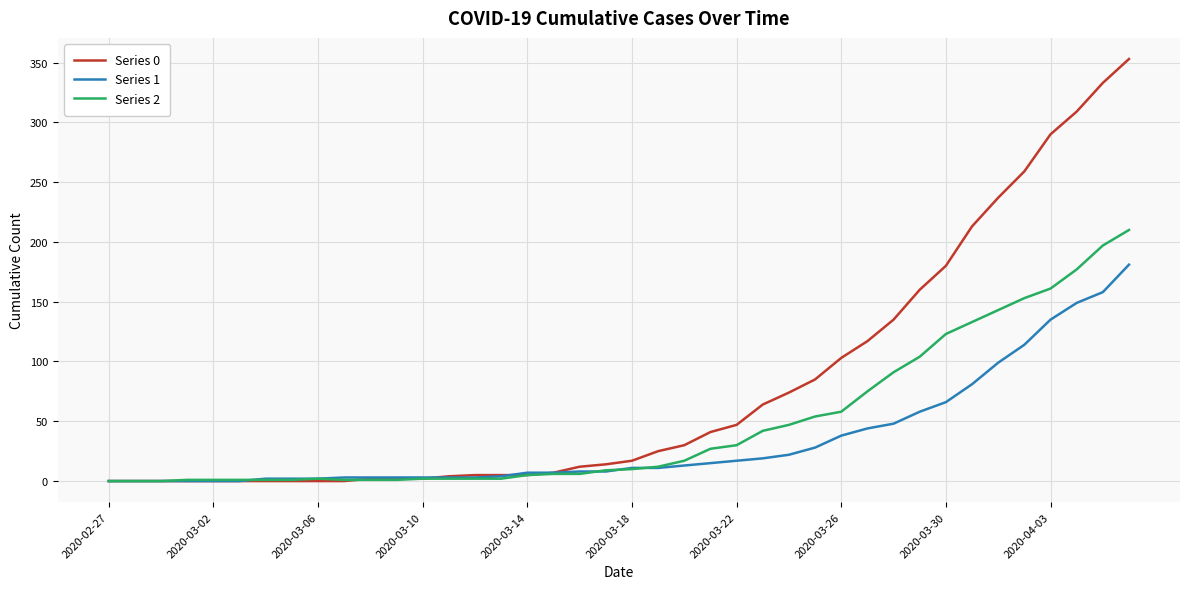

What is the maximum value shown in the chart?

353